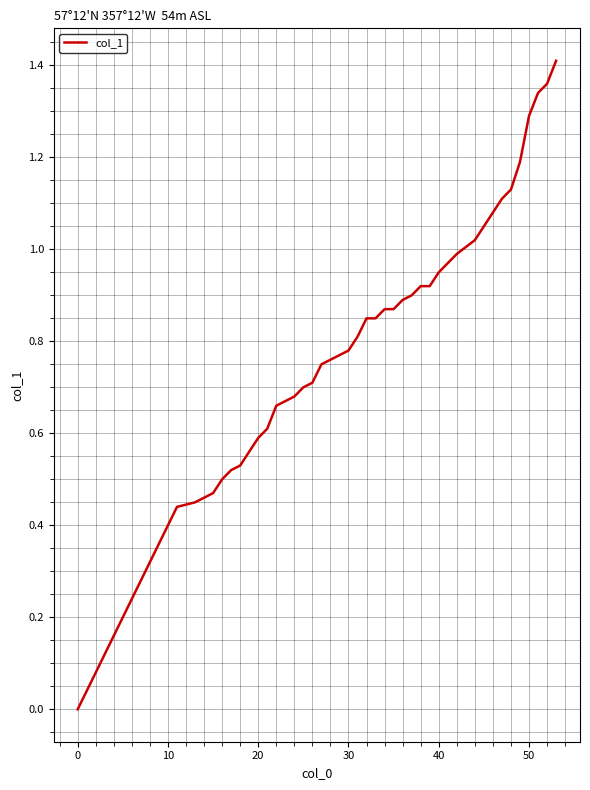

How many lines are shown in the chart?

1